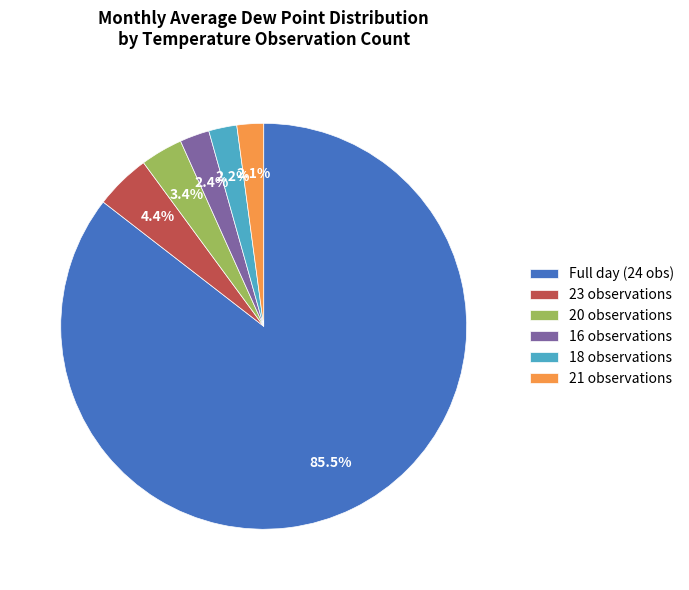

Do 18 observations and 23 observations together represent more than half of the pie?

No